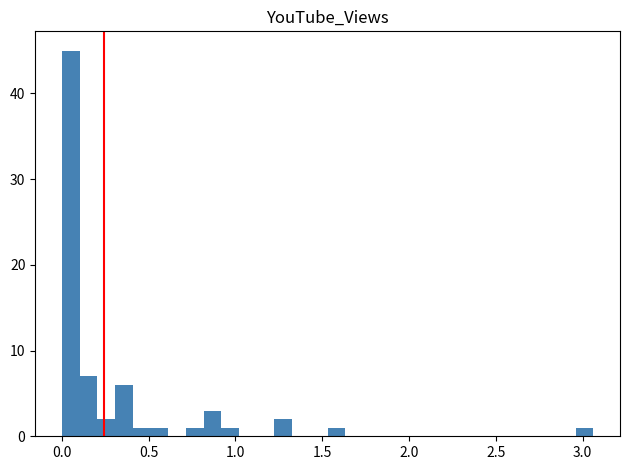

Around what value on the x-axis is the tallest bar? Give the approximate position of its centre, as read against the axis.

0.05